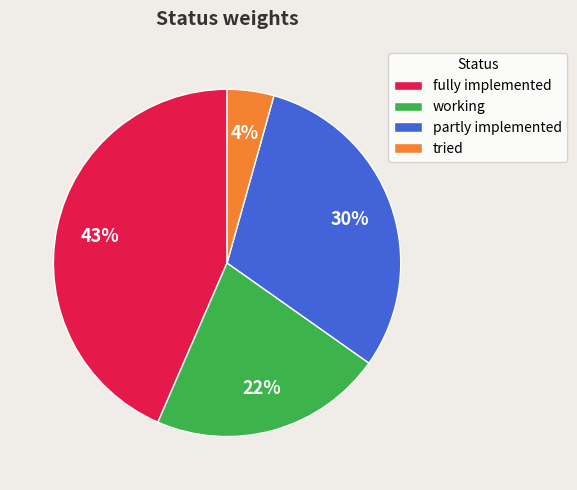

Rank the categories by value from highest to lowest.

fully implemented, partly implemented, working, tried